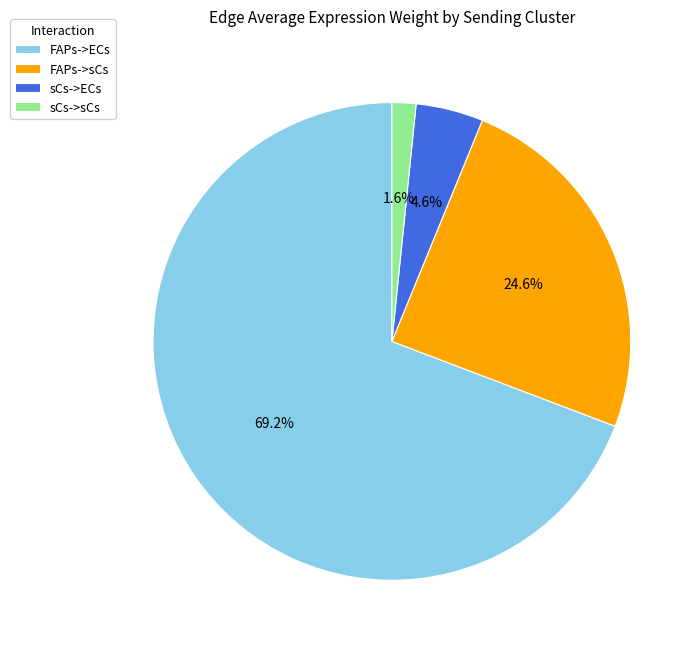

Is it true that FAPs->ECs is 61% of the pie?

False